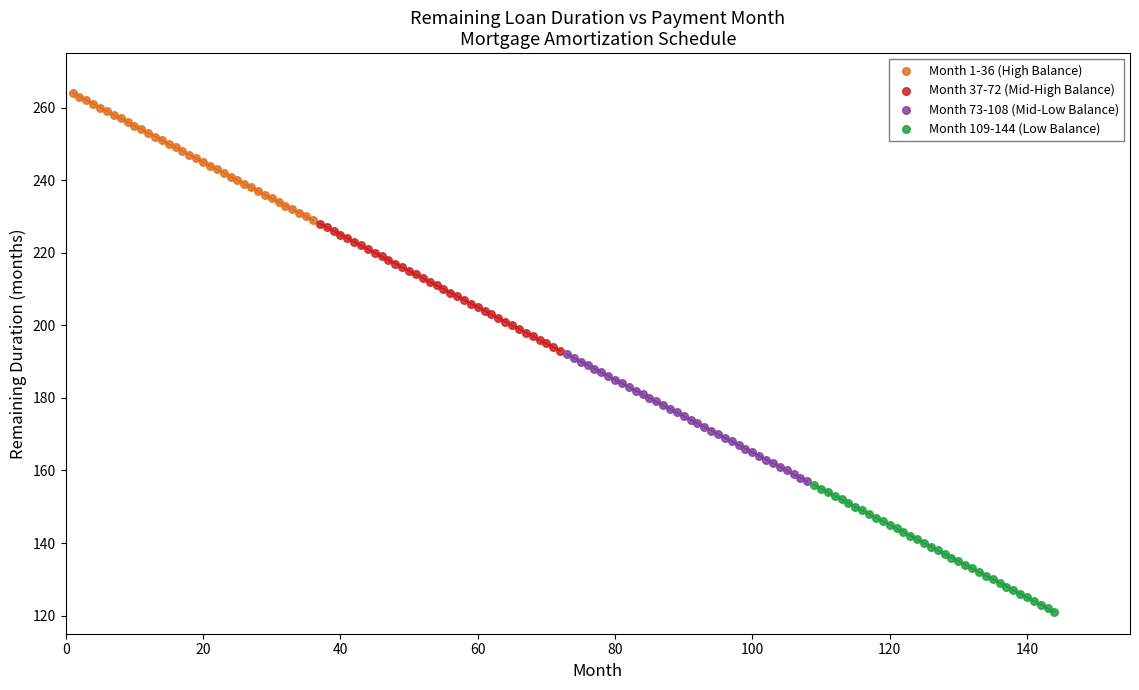

Which series contains the lowest Y value?

Month 109-144 (Low Balance)